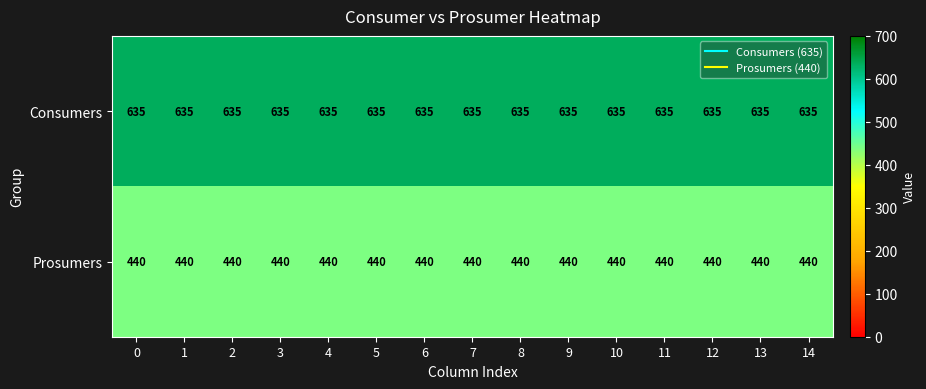

At how many categories does at least one series exceed 456?

15